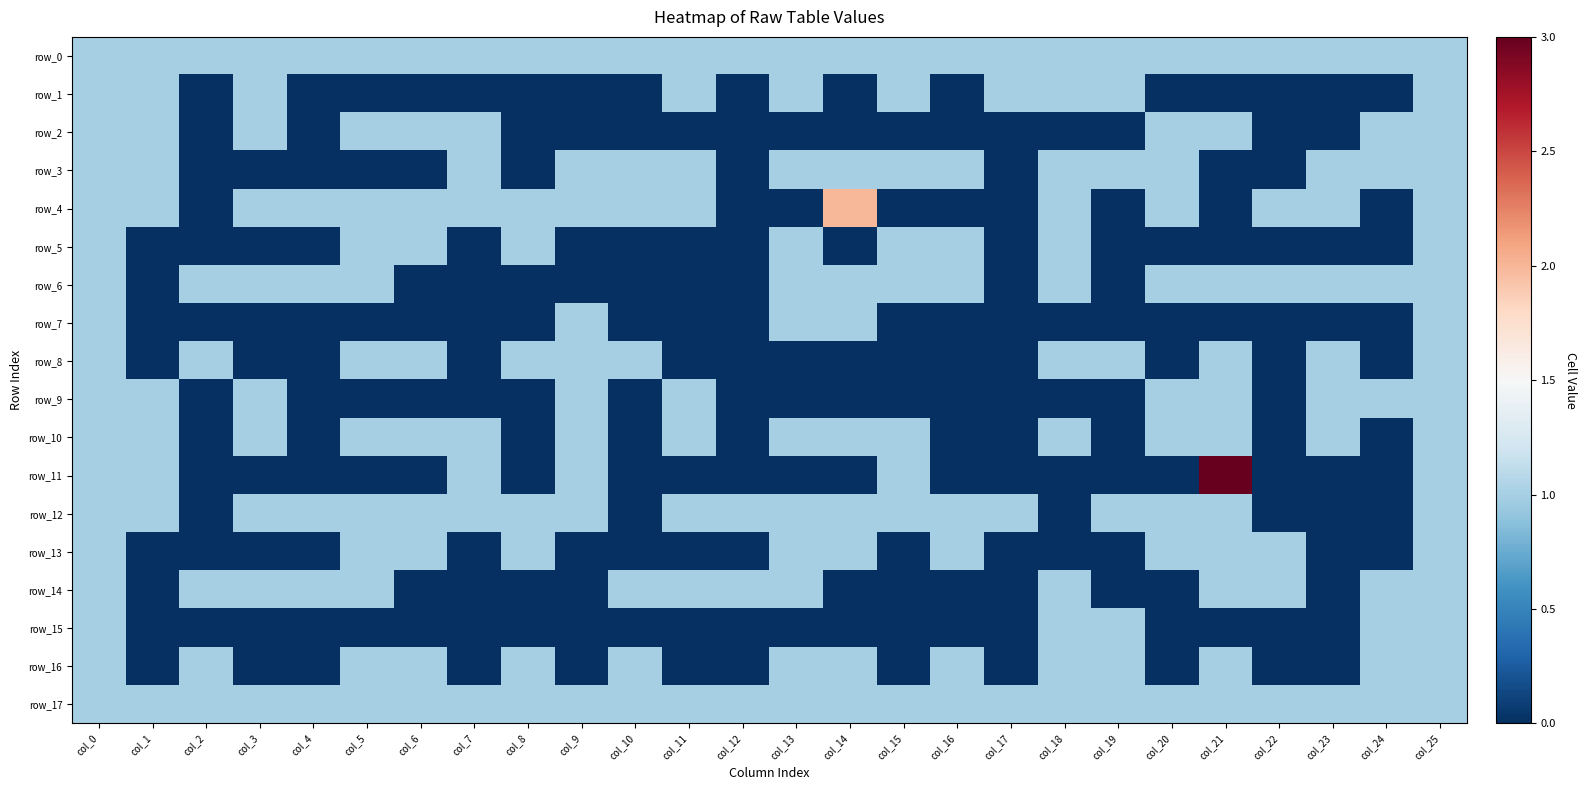

Reading right to left, what are all the values shown in this chart?

row_0: 1	1	1	1	1	1	1	1	1	1	1	1	1	1	1	1	1	1	1	1	1	1	1	1	1	1
row_1: 1	0	0	0	0	0	1	1	1	0	1	0	1	0	1	0	0	0	0	0	0	0	1	0	1	1
row_2: 1	1	0	0	1	1	0	0	0	0	0	0	0	0	0	0	0	0	1	1	1	0	1	0	1	1
row_3: 1	1	1	0	0	1	1	1	0	1	1	1	1	0	1	1	1	0	1	0	0	0	0	0	1	1
row_4: 1	0	1	1	0	1	0	1	0	0	0	2	0	0	1	1	1	1	1	1	1	1	1	0	1	1
row_5: 1	0	0	0	0	0	0	1	0	1	1	0	1	0	0	0	0	1	0	1	1	0	0	0	0	1
row_6: 1	1	1	1	1	1	0	1	0	1	1	1	1	0	0	0	0	0	0	0	1	1	1	1	0	1
row_7: 1	0	0	0	0	0	0	0	0	0	0	1	1	0	0	0	1	0	0	0	0	0	0	0	0	1
row_8: 1	0	1	0	1	0	1	1	0	0	0	0	0	0	0	1	1	1	0	1	1	0	0	1	0	1
row_9: 1	1	1	0	1	1	0	0	0	0	0	0	0	0	1	0	1	0	0	0	0	0	1	0	1	1
row_10: 1	0	1	0	1	1	0	1	0	0	1	1	1	0	1	0	1	0	1	1	1	0	1	0	1	1
row_11: 1	0	0	0	3	0	0	0	0	0	1	0	0	0	0	0	1	0	1	0	0	0	0	0	1	1
row_12: 1	0	0	0	1	1	1	0	1	1	1	1	1	1	1	0	1	1	1	1	1	1	1	0	1	1
row_13: 1	0	0	1	1	1	0	0	0	1	0	1	1	0	0	0	0	1	0	1	1	0	0	0	0	1
row_14: 1	1	0	1	1	0	0	1	0	0	0	0	1	1	1	1	0	0	0	0	1	1	1	1	0	1
row_15: 1	1	0	0	0	0	1	1	0	0	0	0	0	0	0	0	0	0	0	0	0	0	0	0	0	1
row_16: 1	1	0	0	1	0	1	1	0	1	0	1	1	0	0	1	0	1	0	1	1	0	0	1	0	1
row_17: 1	1	1	1	1	1	1	1	1	1	1	1	1	1	1	1	1	1	1	1	1	1	1	1	1	1